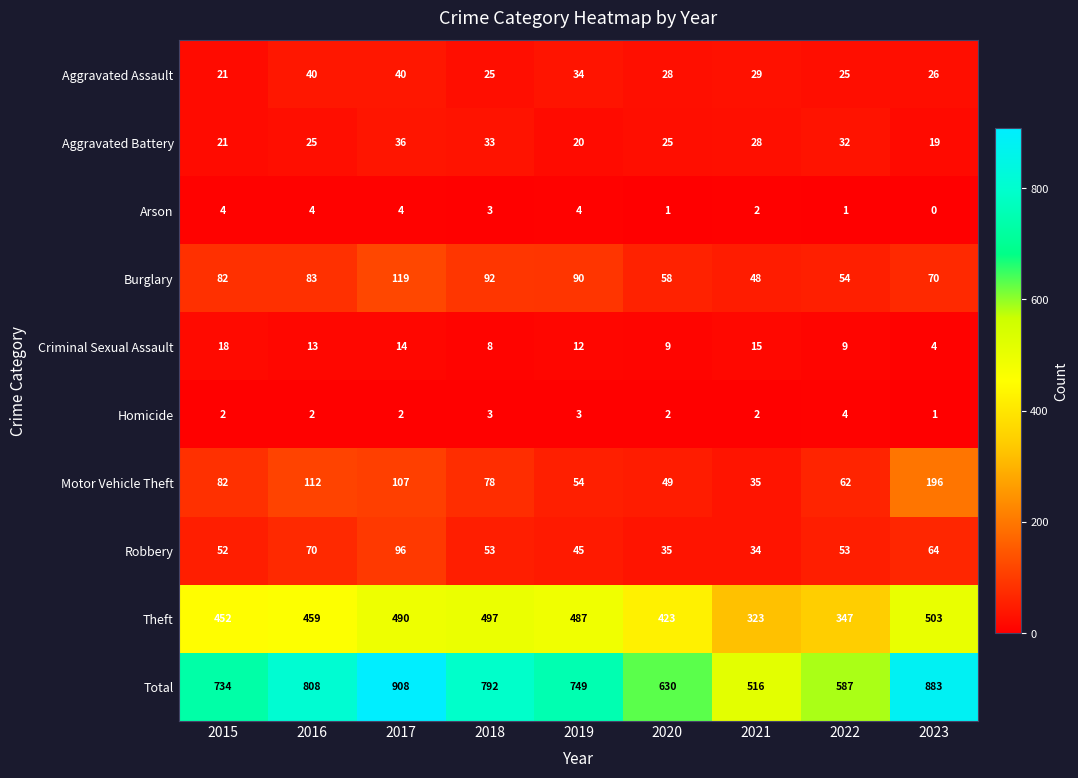

At which label is Aggravated Assault closest to 30?

2021